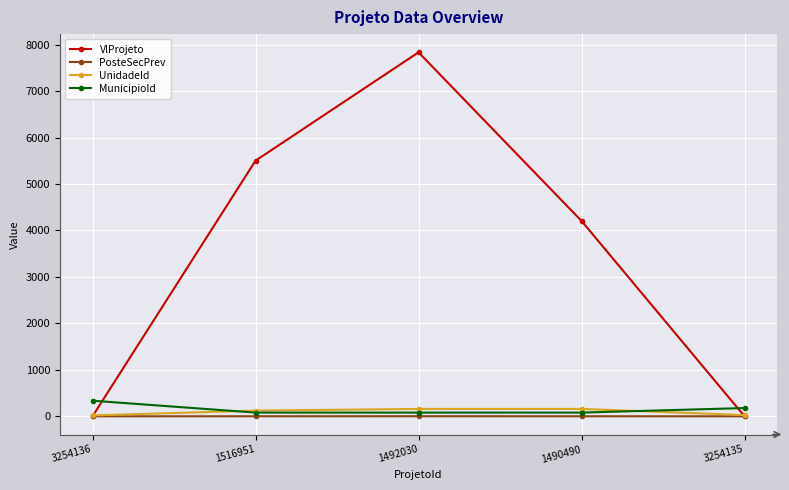

What is the total value across all series at 1490490?

4444.9